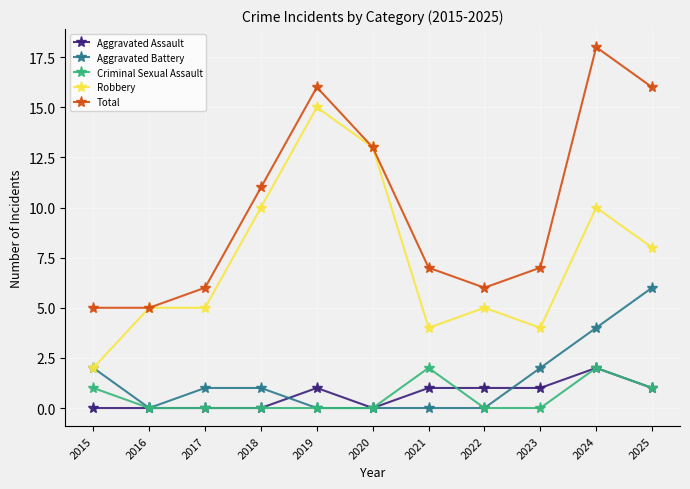

Which series has the largest total across all categories?

Total